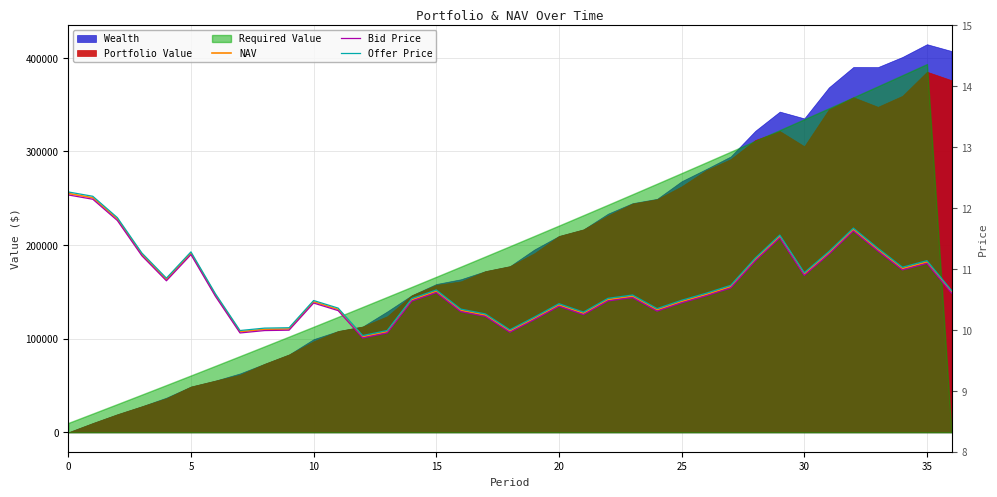

What is the average value of the NAV series?

10.7